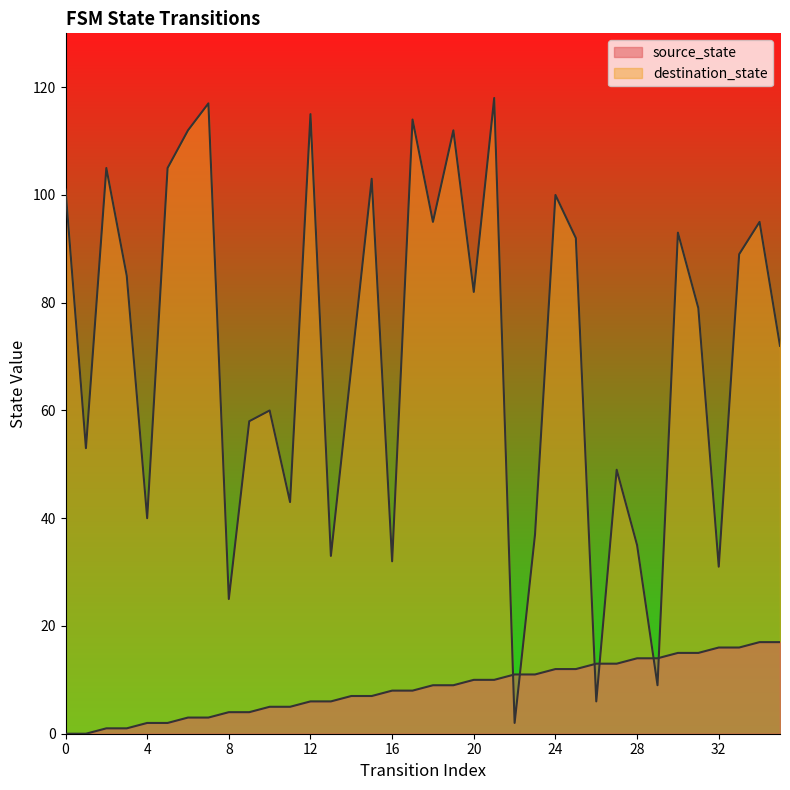

What is the difference between the highest and lowest values at 20?

72